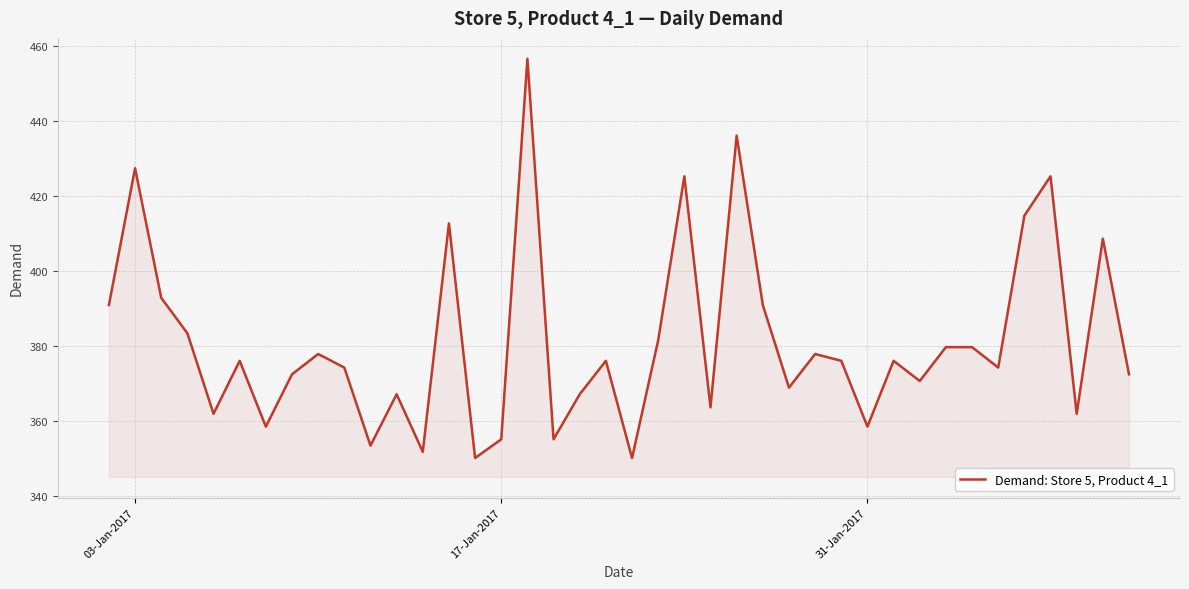

What is the difference between the maximum and minimum values?

106.5